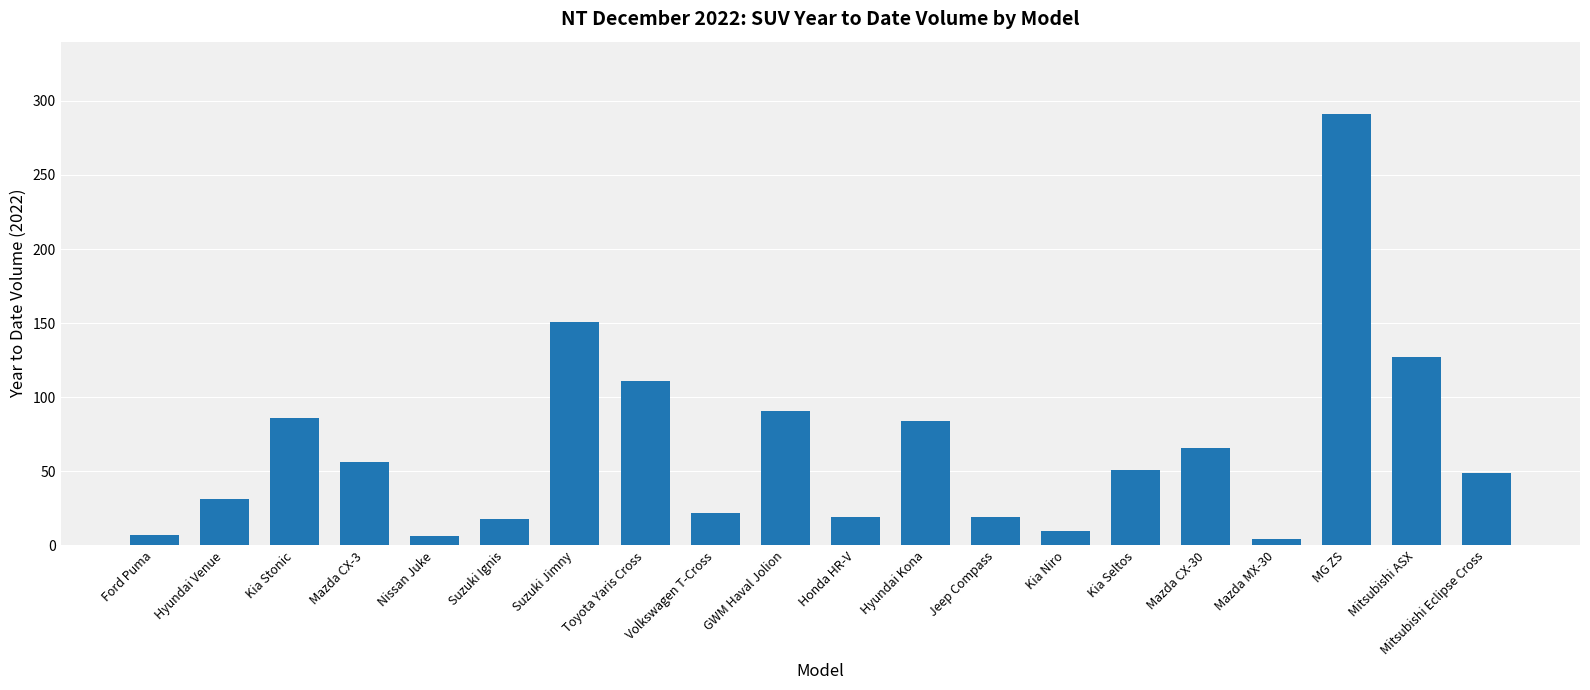

What is the label of the 6th bar from the left?

Suzuki Ignis